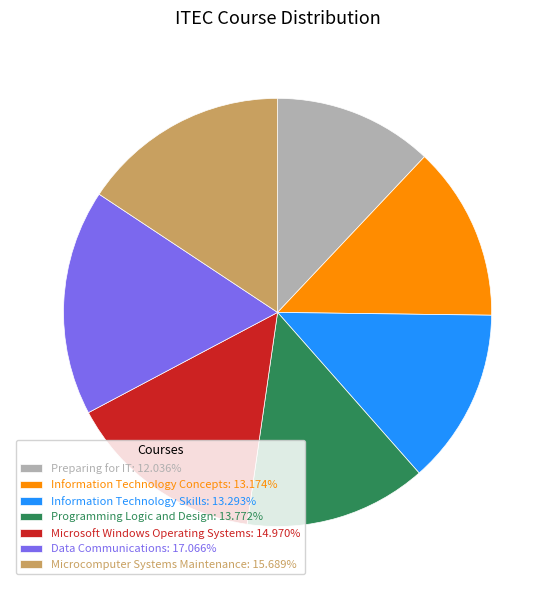

What is the ratio of the value at Information Technology Skills: 13.293% to the value at Programming Logic and Design: 13.772%?

1.0